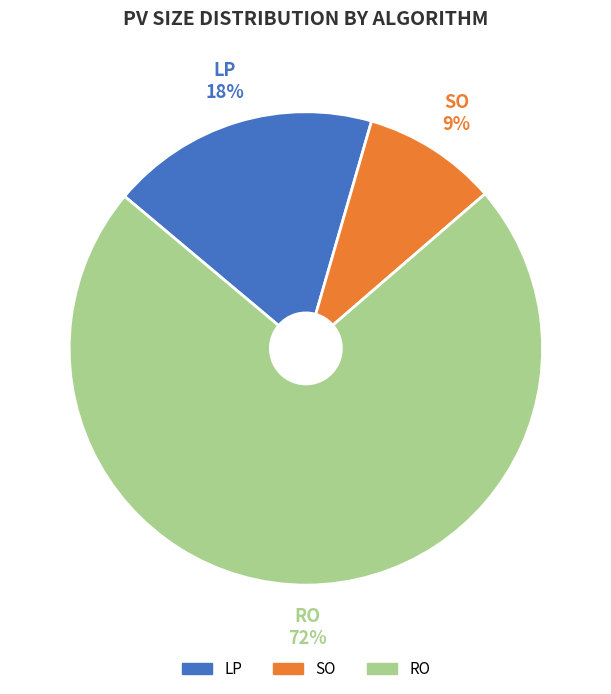

Count the number of slices in the pie.

3